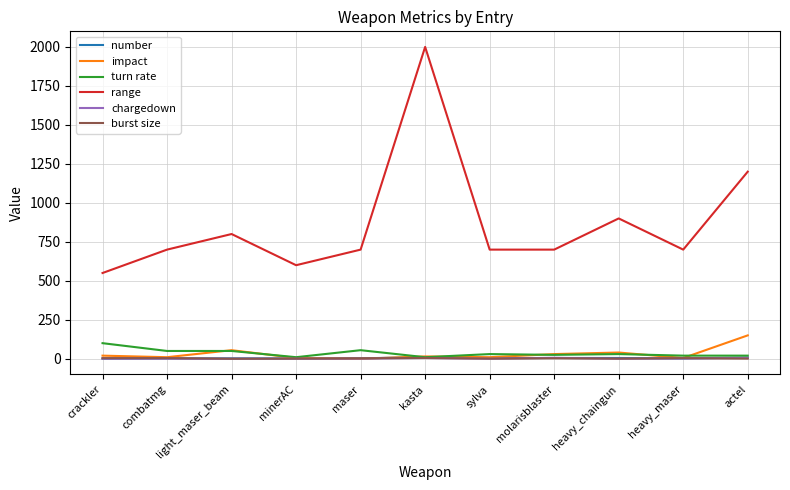

At which label does range reach its minimum?

crackler